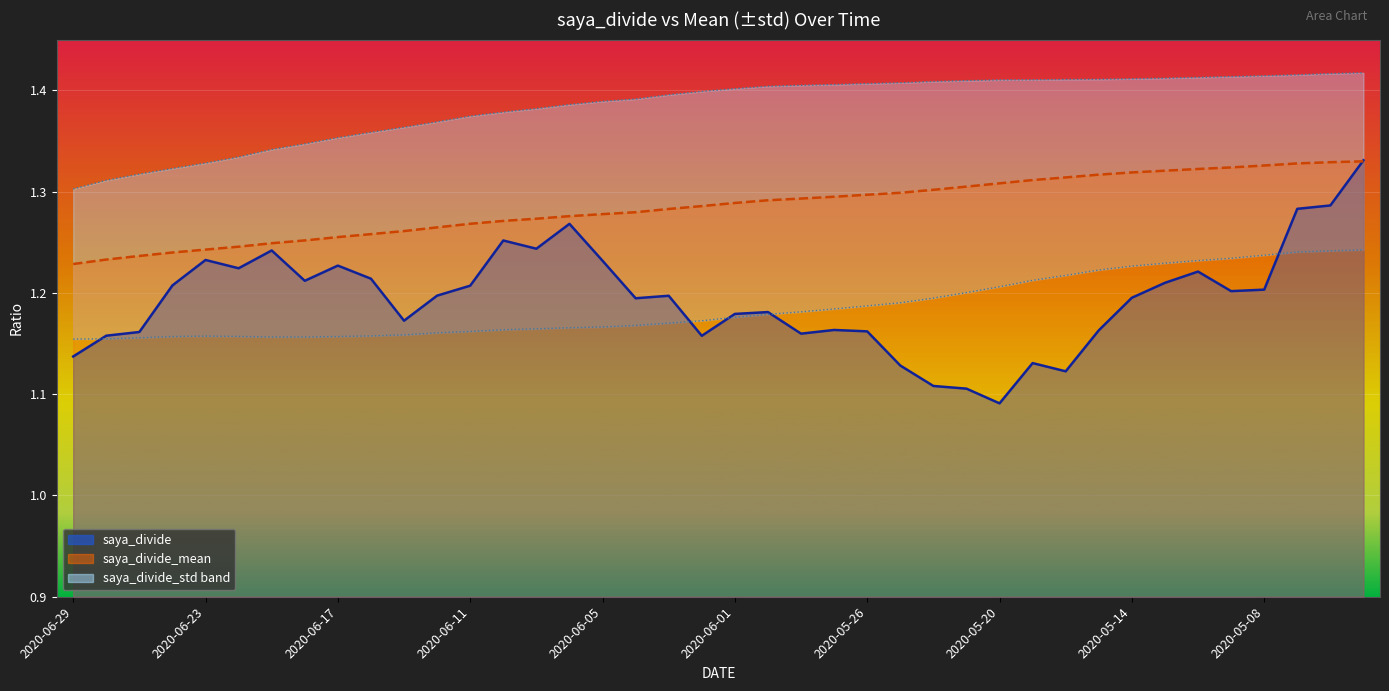

Which series has the widest spread of values?

saya_divide